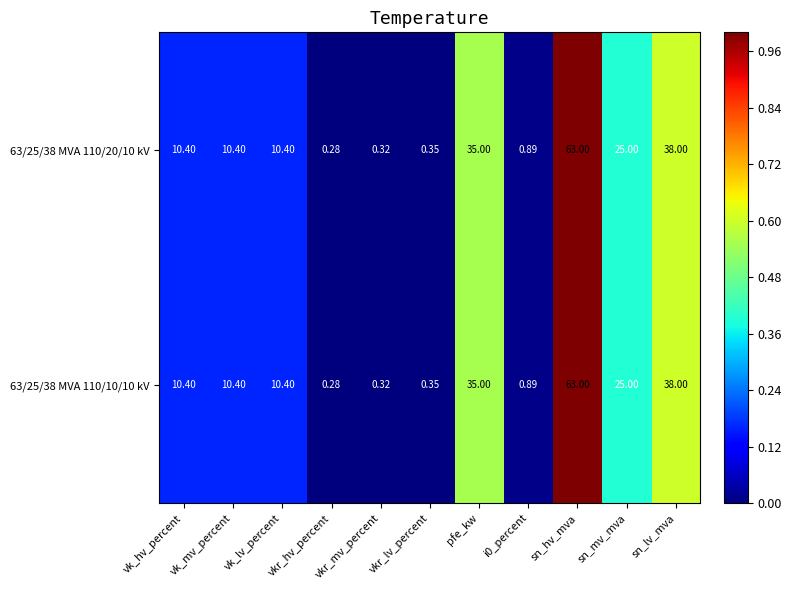

How many data points does each series have?

11